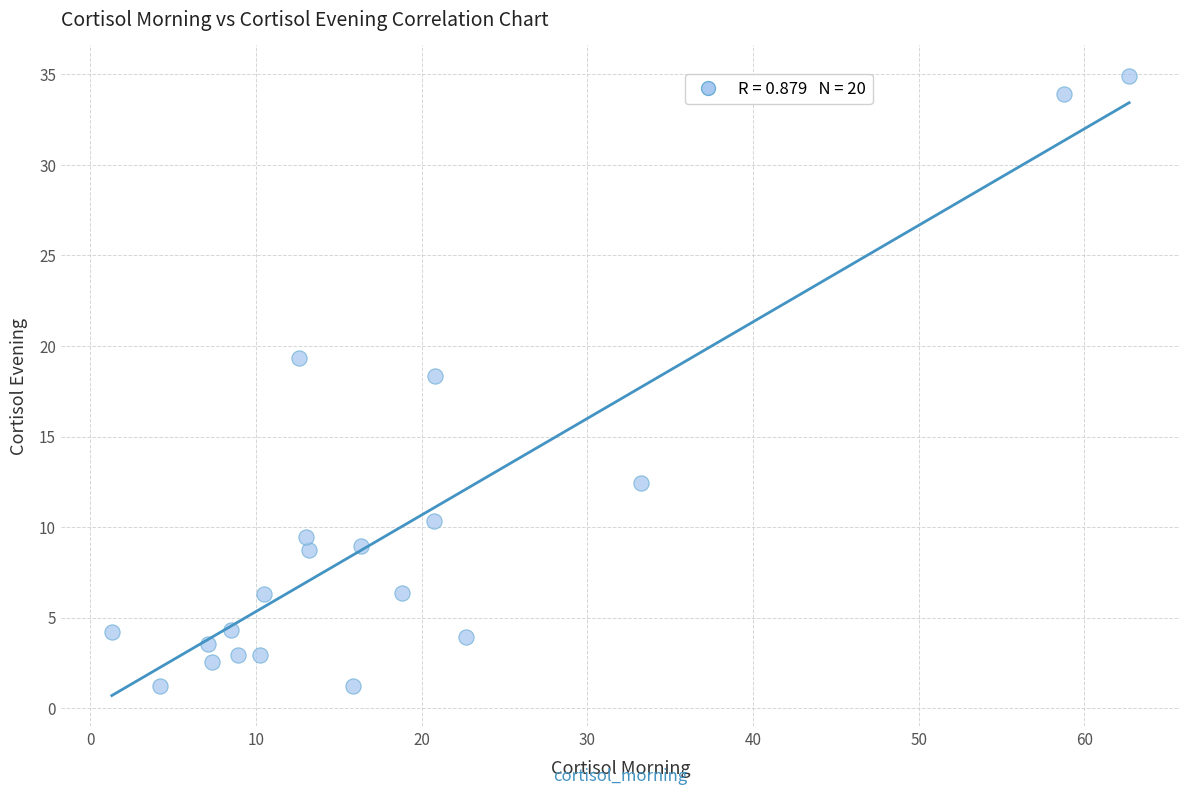

What is the range of Y values (max minus min)?

33.7